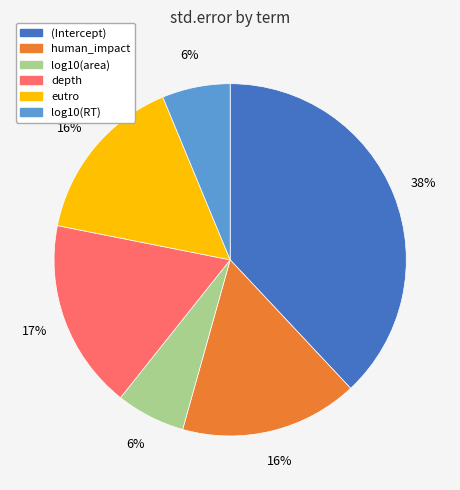

Is the sum of log10(area) and (Intercept) greater than half?

No